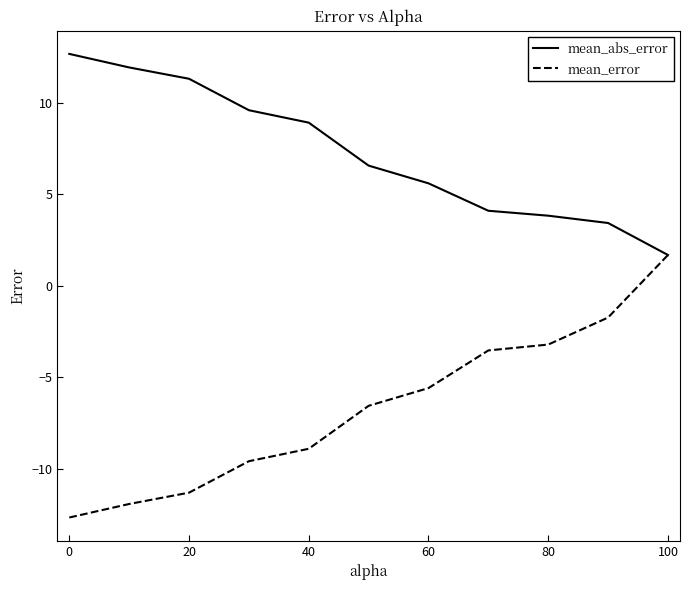

What is the maximum value shown in the chart?

12.7